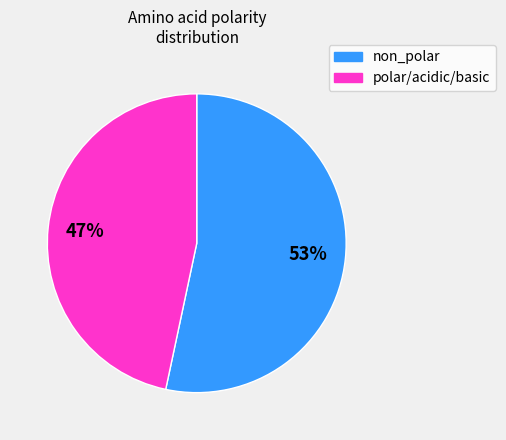

Is the sum of polar/acidic/basic and non_polar greater than half?

Yes